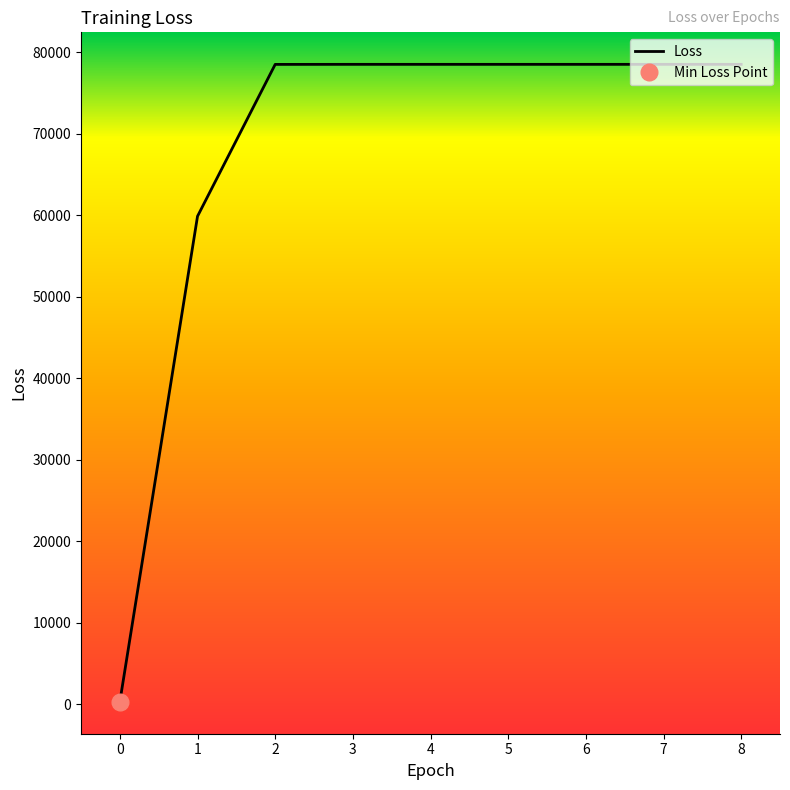

List the labels in order of value, largest first.

3, 4, 5, 6, 7, 8, 2, 1, 0